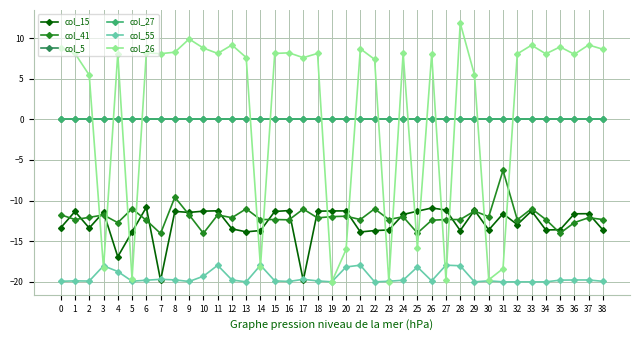

Reading right to left, what are all the values shown in this chart?

col_15: 38=-13.6	37=-11.6	36=-11.6	35=-13.6	34=-13.6	33=-11.3	32=-13.0	31=-11.6	30=-13.6	29=-11.2	28=-13.7	27=-11.2	26=-10.9	25=-11.3	24=-11.7	23=-13.6	22=-13.7	21=-13.9	20=-11.3	19=-11.3	18=-11.3	17=-19.8	16=-11.2	15=-11.3	14=-13.7	13=-13.8	12=-13.5	11=-11.3	10=-11.3	9=-11.5	8=-11.3	7=-19.8	6=-10.8	5=-13.9	4=-16.9	3=-11.4	2=-13.4	1=-11.3	0=-13.3
col_41: 38=-12.3	37=-12.1	36=-12.7	35=-14.0	34=-12.3	33=-11.0	32=-12.4	31=-6.3	30=-12.0	29=-11.3	28=-12.3	27=-12.3	26=-12.4	25=-14.0	24=-12.0	23=-12.3	22=-11.0	21=-12.3	20=-11.9	19=-12.0	18=-12.1	17=-11.0	16=-12.4	15=-12.3	14=-12.3	13=-11.0	12=-12.1	11=-11.8	10=-14.0	9=-11.7	8=-9.6	7=-14.0	6=-12.4	5=-11.0	4=-12.7	3=-11.8	2=-12.1	1=-12.3	0=-11.7
col_5: 38=0.0	37=0.0	36=0.0	35=0.0	34=0.0	33=0.0	32=0.0	31=0.0	30=0.0	29=0.0	28=0.0	27=0.0	26=0.0	25=0.0	24=0.0	23=0.0	22=0.0	21=0.0	20=0.0	19=0.0	18=0.0	17=0.0	16=0.0	15=0.0	14=0.0	13=0.0	12=0.0	11=0.0	10=0.0	9=0.0	8=0.0	7=0.0	6=0.0	5=0.0	4=0.0	3=0.0	2=0.0	1=0.0	0=0.0
col_27: 38=0.0	37=0.0	36=0.0	35=0.0	34=0.0	33=0.0	32=0.0	31=0.0	30=0.0	29=0.0	28=0.0	27=0.0	26=0.0	25=0.0	24=0.0	23=0.0	22=0.0	21=0.0	20=0.0	19=0.0	18=0.0	17=0.0	16=0.0	15=0.0	14=0.0	13=0.0	12=0.0	11=0.0	10=0.0	9=0.0	8=0.0	7=0.0	6=0.0	5=0.0	4=0.0	3=0.0	2=0.0	1=0.0	0=0.0
col_55: 38=-19.9	37=-19.8	36=-19.8	35=-19.8	34=-20.0	33=-20.0	32=-20.0	31=-20.0	30=-19.9	29=-20.0	28=-18.0	27=-17.9	26=-19.9	25=-18.2	24=-19.8	23=-19.9	22=-20.0	21=-17.9	20=-18.2	19=-20.0	18=-19.9	17=-19.7	16=-20.0	15=-19.9	14=-17.9	13=-20.0	12=-19.8	11=-18.0	10=-19.3	9=-20.0	8=-19.8	7=-19.7	6=-19.8	5=-19.9	4=-18.7	3=-18.0	2=-19.9	1=-19.9	0=-19.9
col_26: 38=8.6	37=9.2	36=8.0	35=8.9	34=8.1	33=9.1	32=8.1	31=-18.4	30=-19.7	29=5.5	28=11.9	27=-19.7	26=8.0	25=-15.9	24=8.2	23=-20.0	22=7.4	21=8.7	20=-16.0	19=-20.0	18=8.1	17=7.6	16=8.2	15=8.1	14=-18.2	13=7.6	12=9.2	11=8.1	10=8.8	9=9.9	8=8.3	7=8.1	6=8.2	5=-19.6	4=8.1	3=-18.3	2=5.4	1=8.1	0=8.7